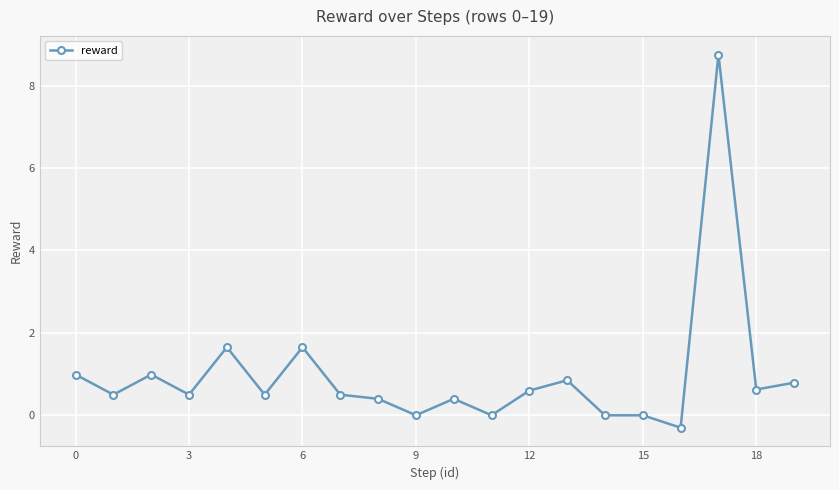

What is the difference between the maximum and second lowest values?

8.8